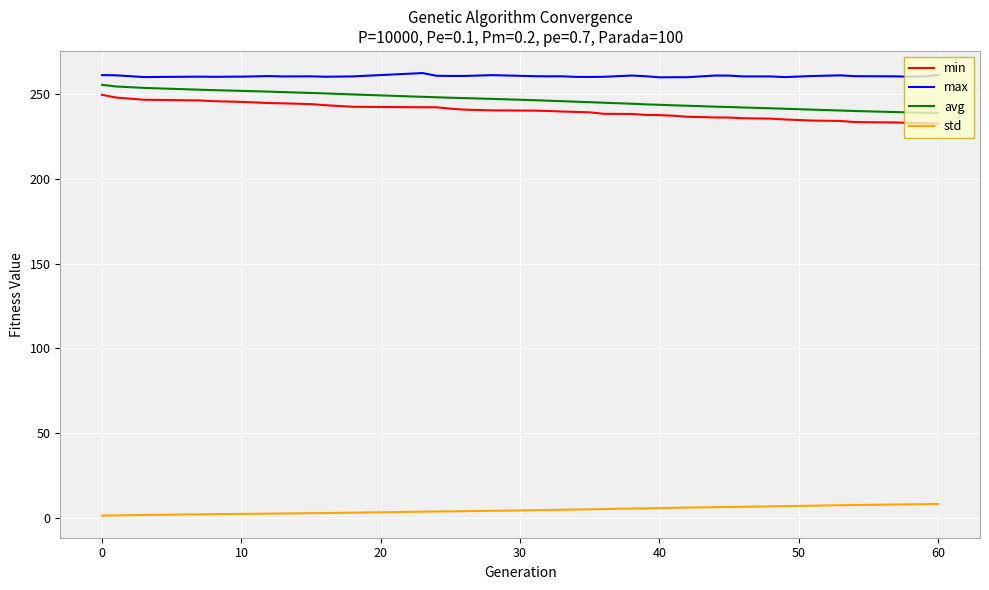

True or false: max and min cross at least once.

False